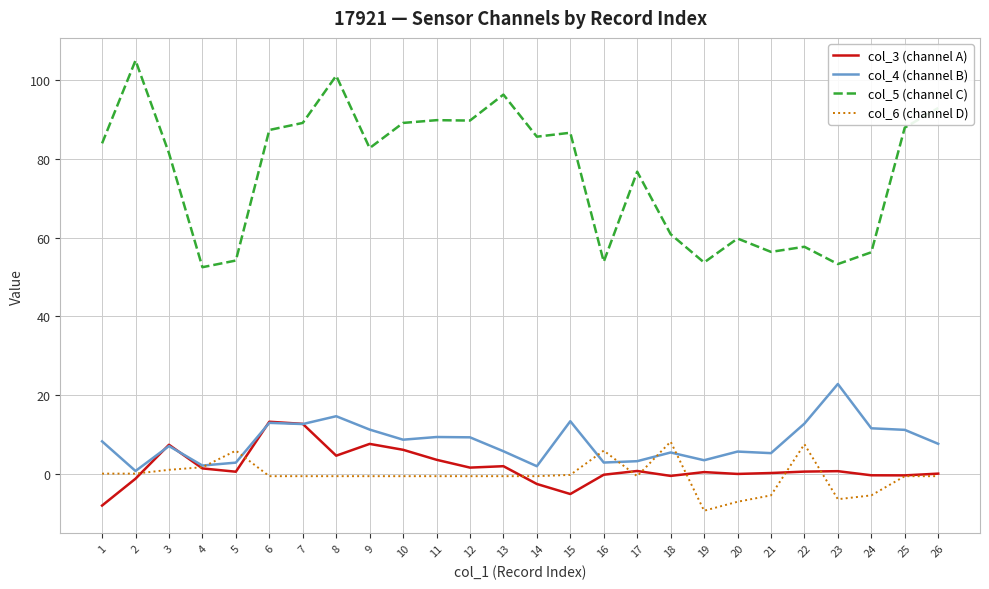

Which category has the highest value across all series?

2